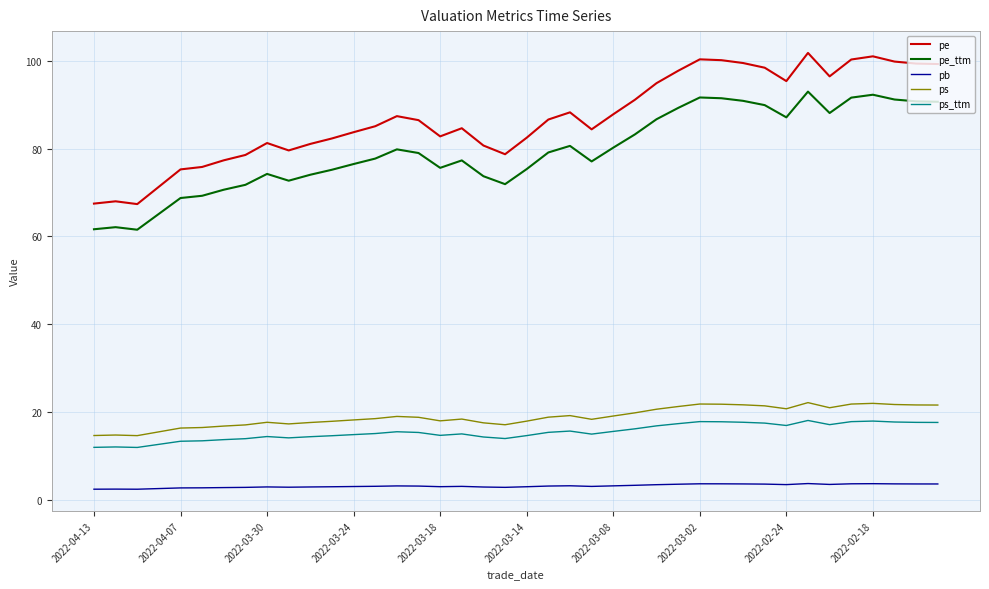

Which series has the largest total across all categories?

pe